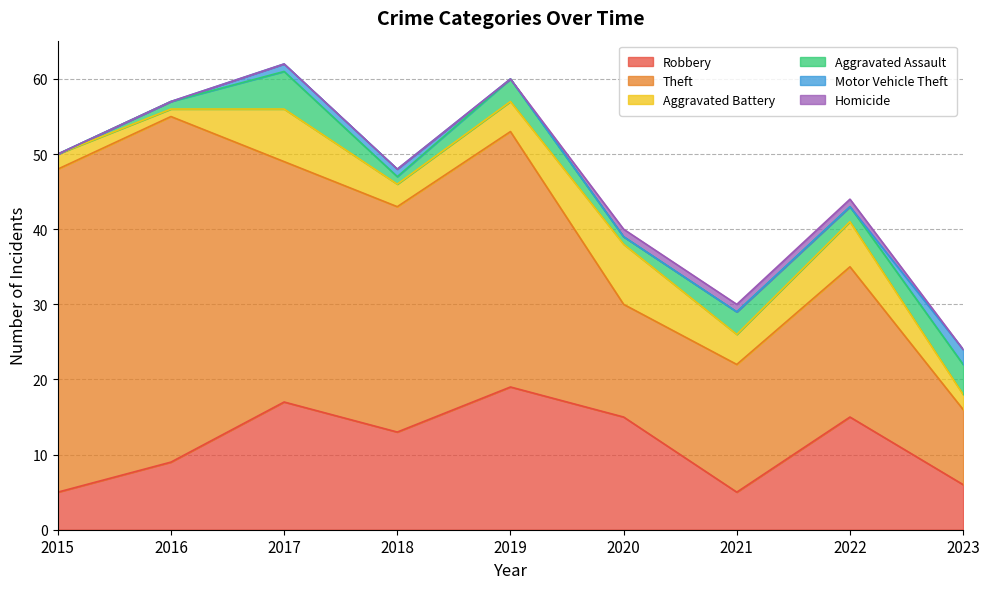

Where is Motor Vehicle Theft nearest to the value 1?

2017